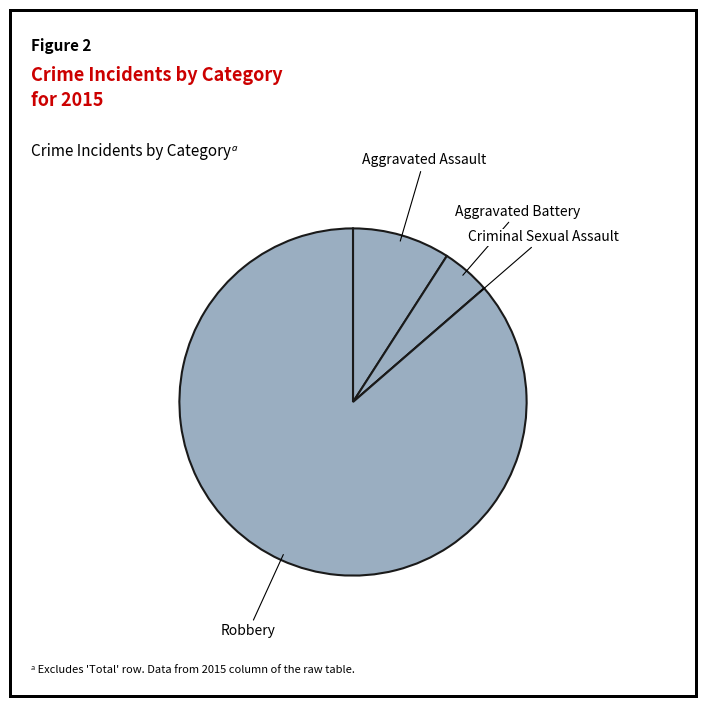

Does any single category account for the majority?

Yes